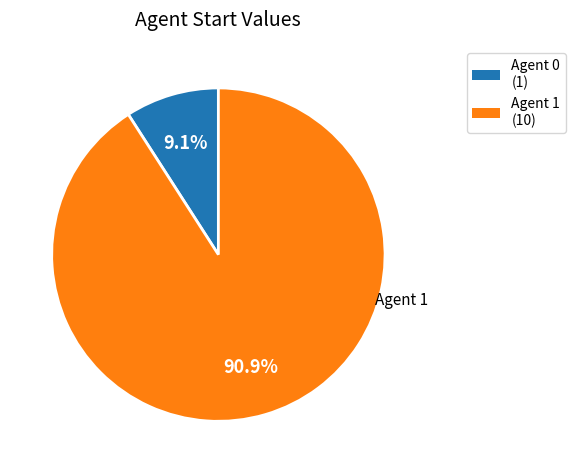

Is there any slice that represents more than half of the pie?

Yes